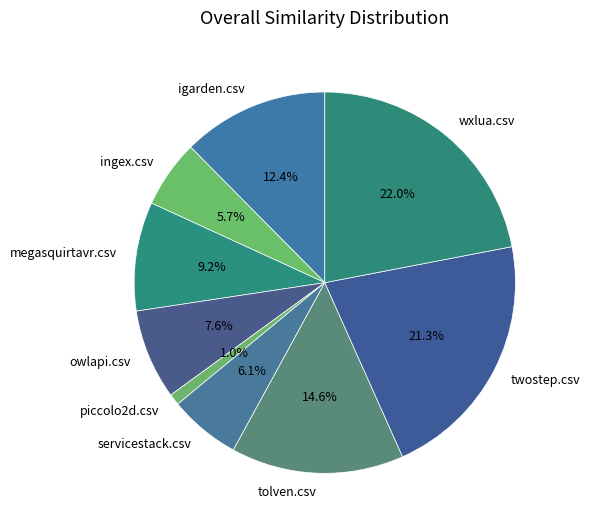

Is there any slice that represents more than half of the pie?

No